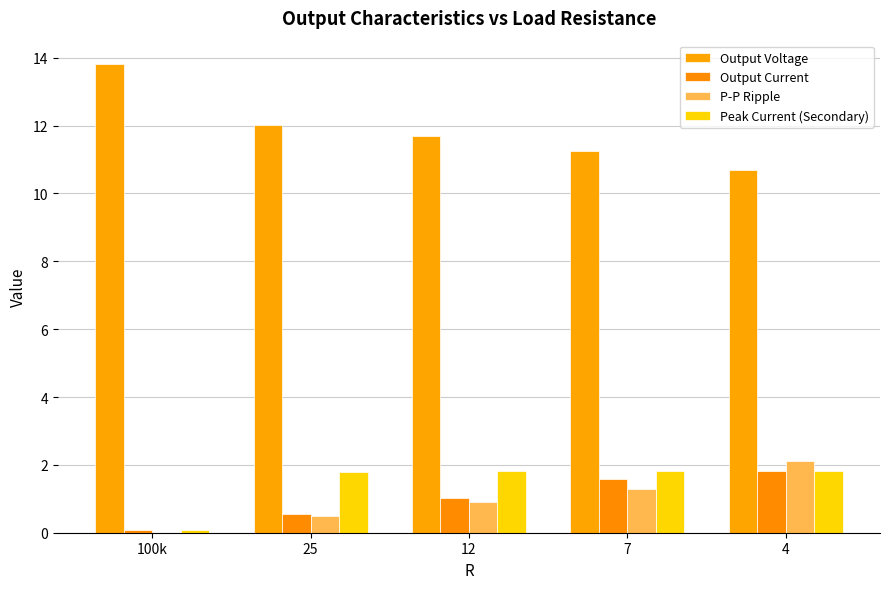

What position from the right is 7?

2